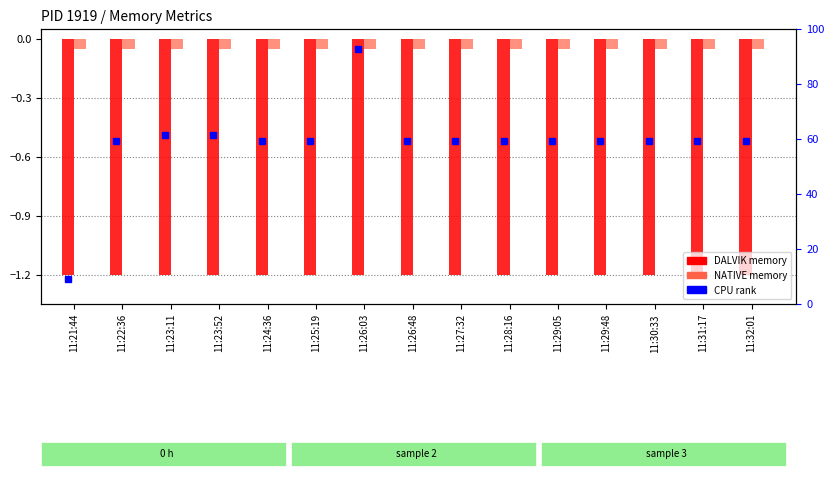

What is the difference between the highest and lowest values at 11:29:48?

1.1